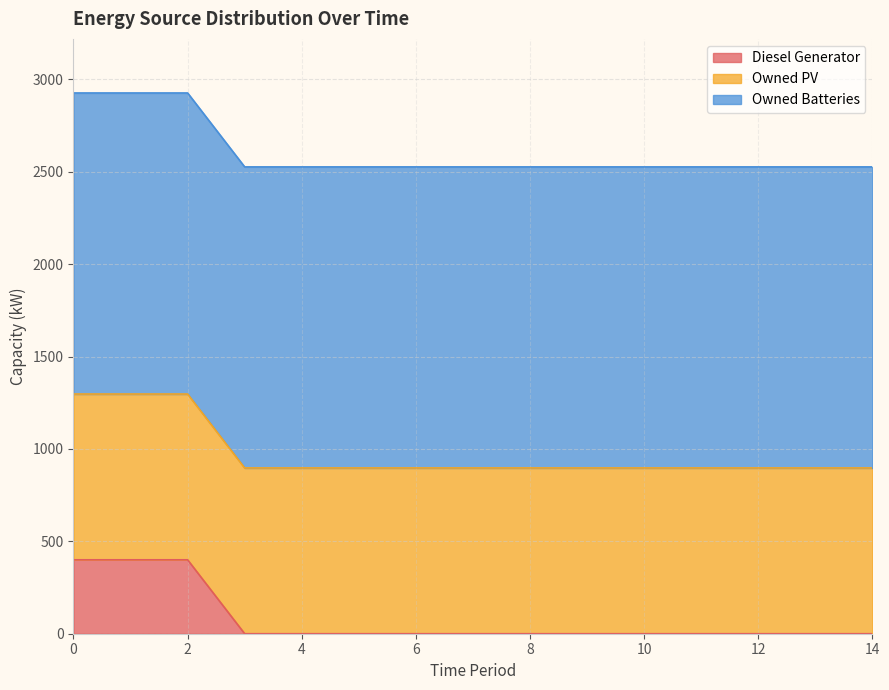

The value of Diesel Generator at 10 is -254. True or false?

False